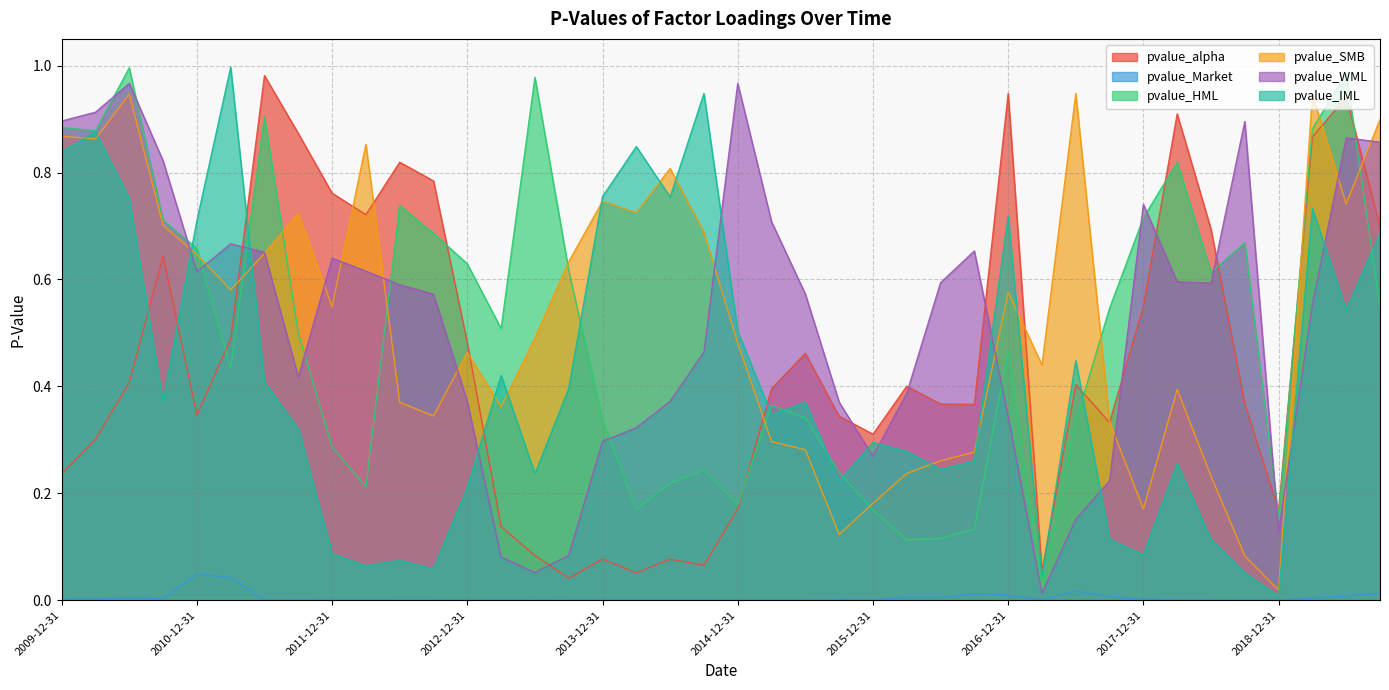

What position from the left is 2017-09-30?

32